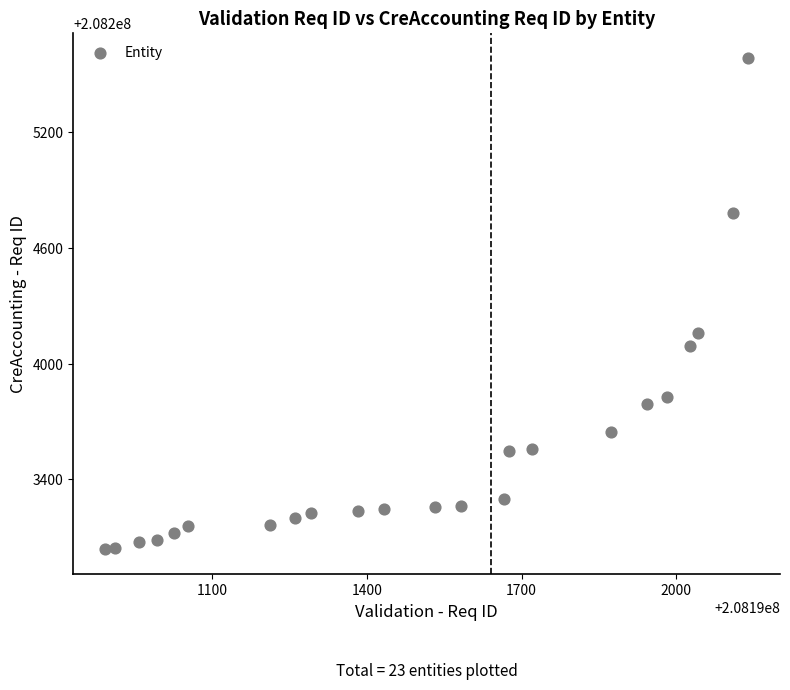

What Y value in the scatter plot is closest to 208204312?

208204161